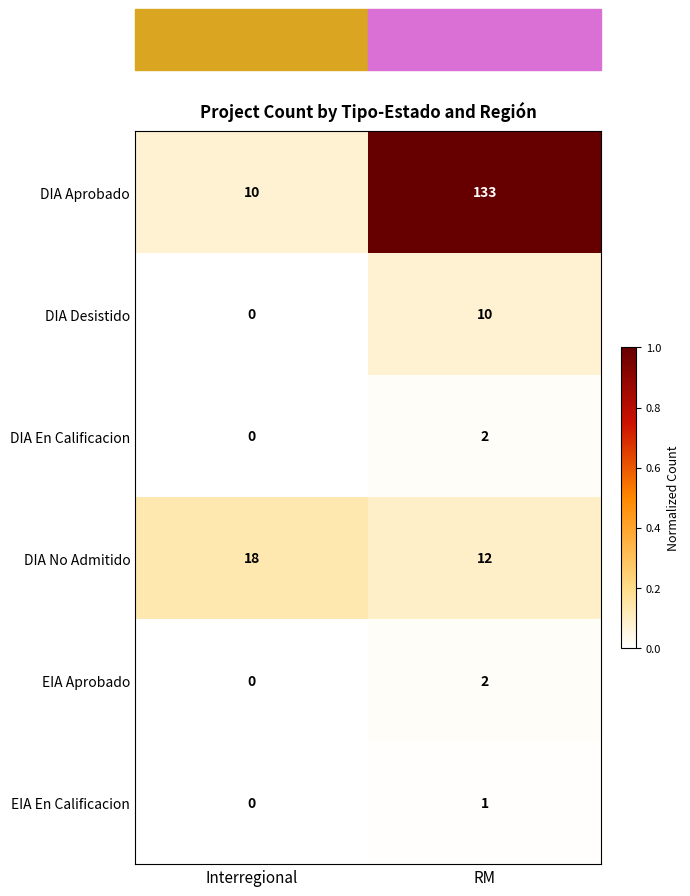

Count the number of data series in this chart.

6